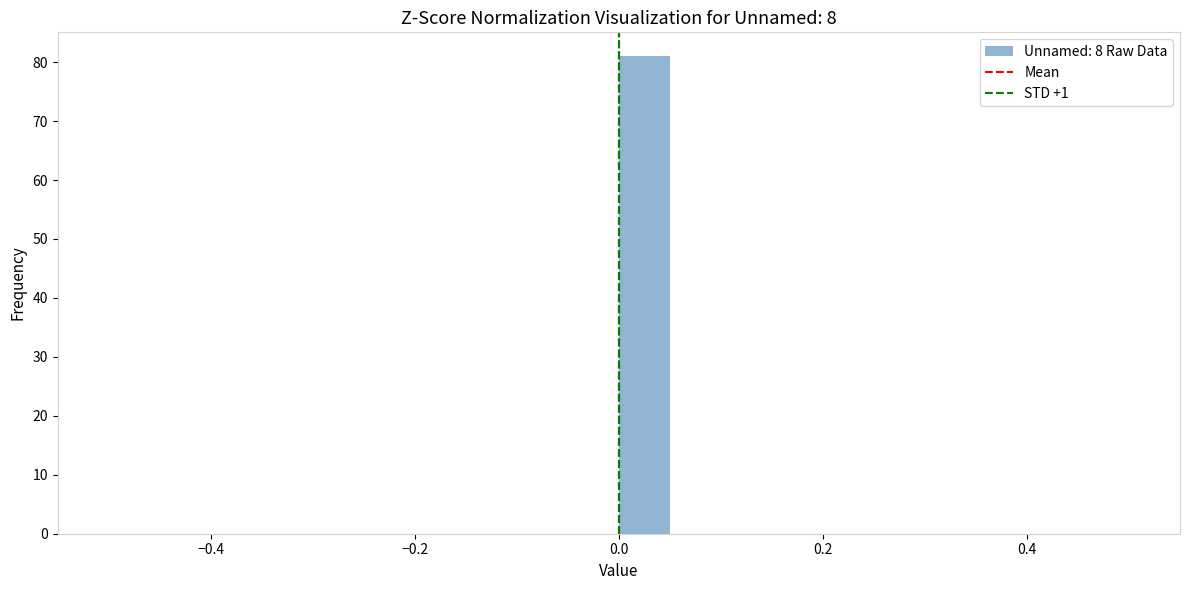

Around what value on the x-axis is the tallest bar? Give the approximate position of its centre, as read against the axis.

0.02